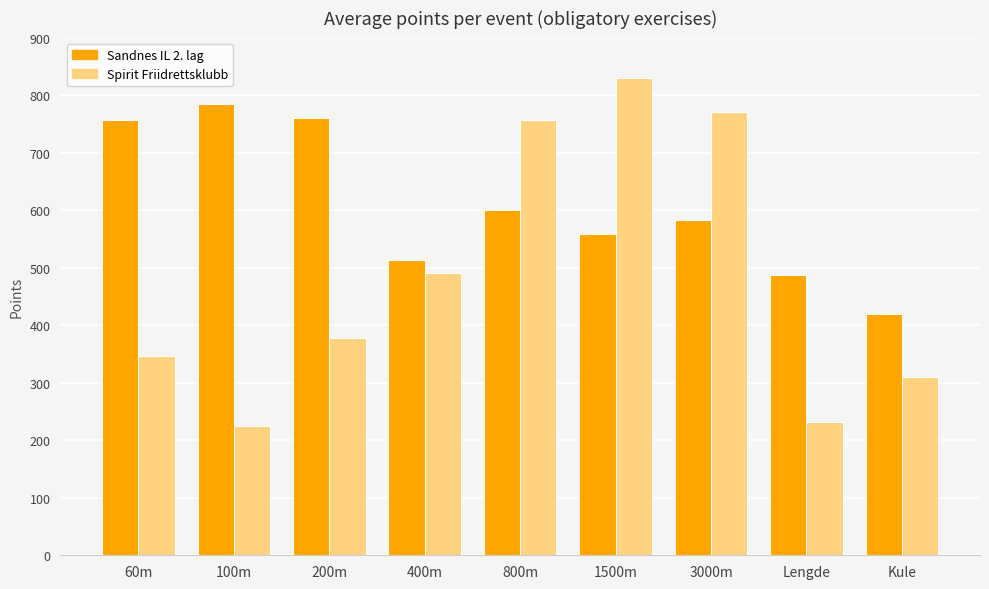

Which series has the widest spread of values?

Spirit Friidrettsklubb